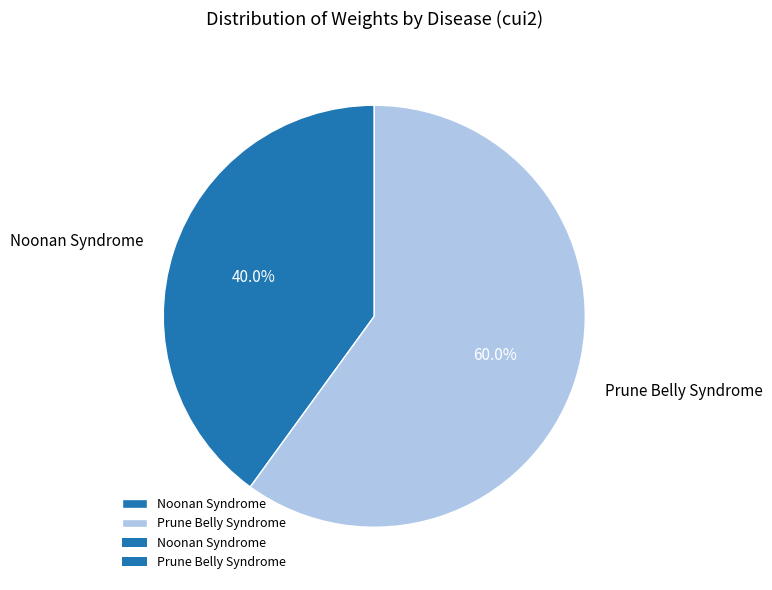

Is there any slice that represents more than half of the pie?

Yes